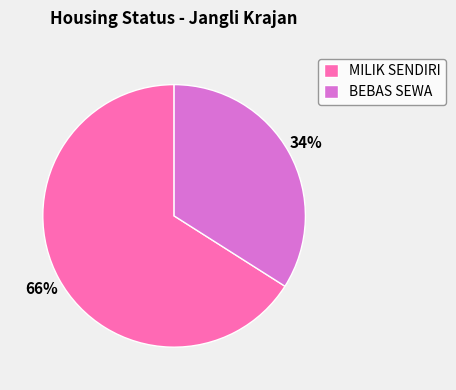

Is MILIK SENDIRI the majority of the pie?

Yes